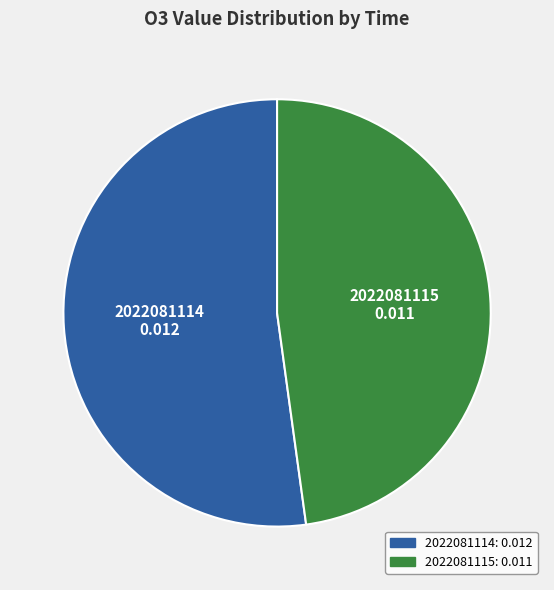

Do 2022081114 and 2022081115 together represent more than half of the pie?

Yes